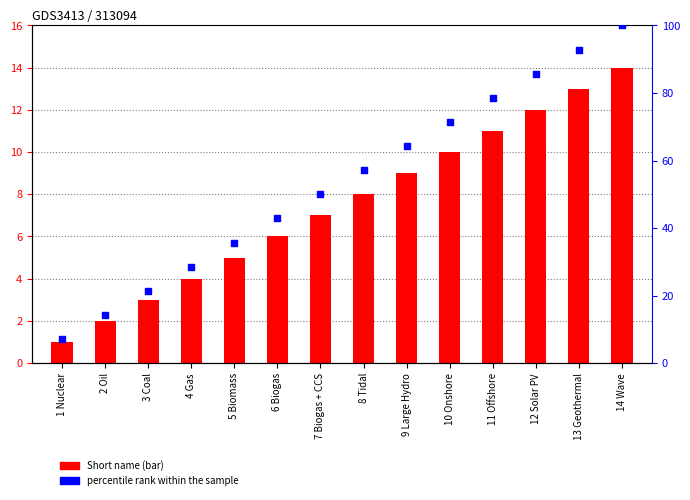

What are all the series names shown in the legend?

Short name (bar), percentile rank within the sample